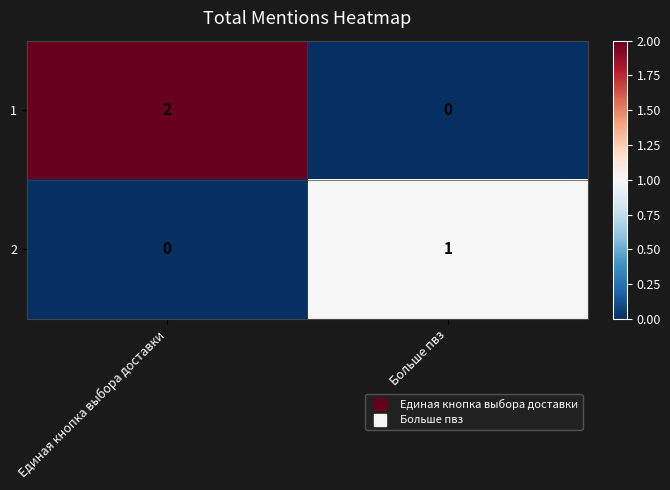

At which category is the sum across all series the highest?

Единая кнопка выбора доставки